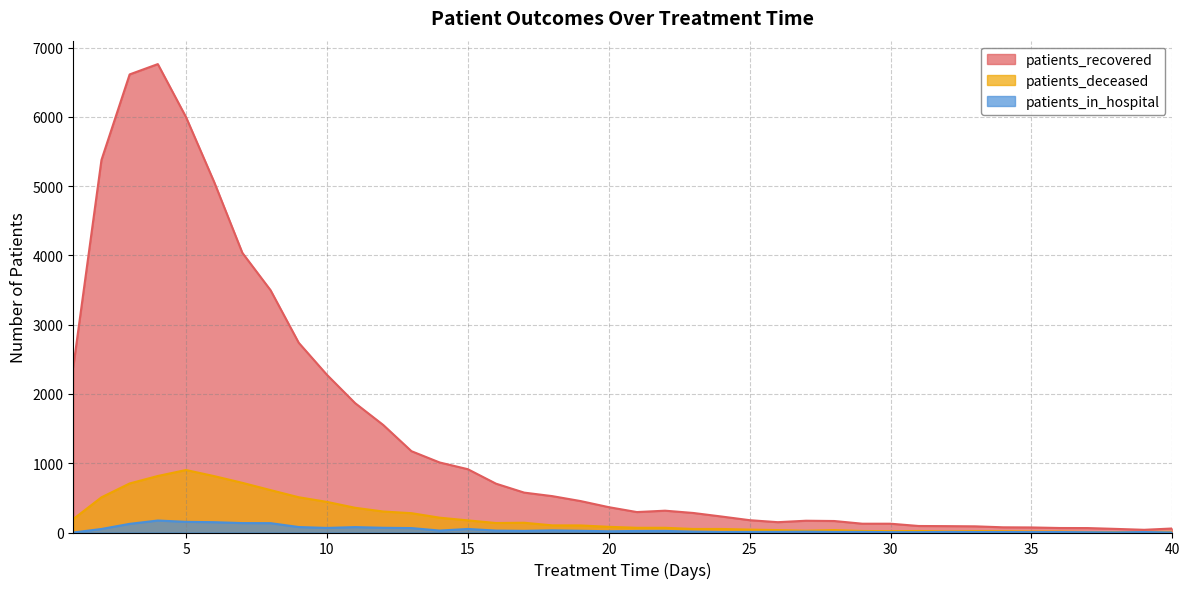

Between 40 and 11, which is larger?

11